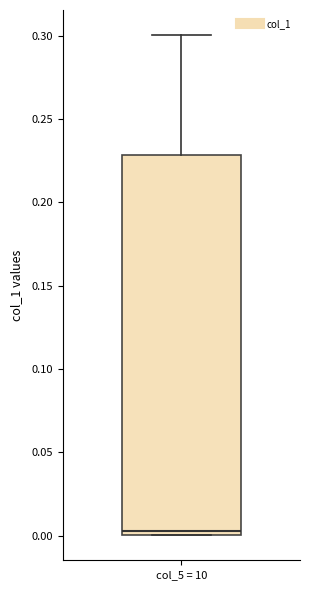

Transcribe this box plot: give where the median line is, the range the box spans, and where the two whiskers end, as read against the y-axis. The values are not printed on the chart, so give them approximately, as read against the axis.

median 0.005, box 0.000 to 0.230, whiskers 0.000 to 0.300